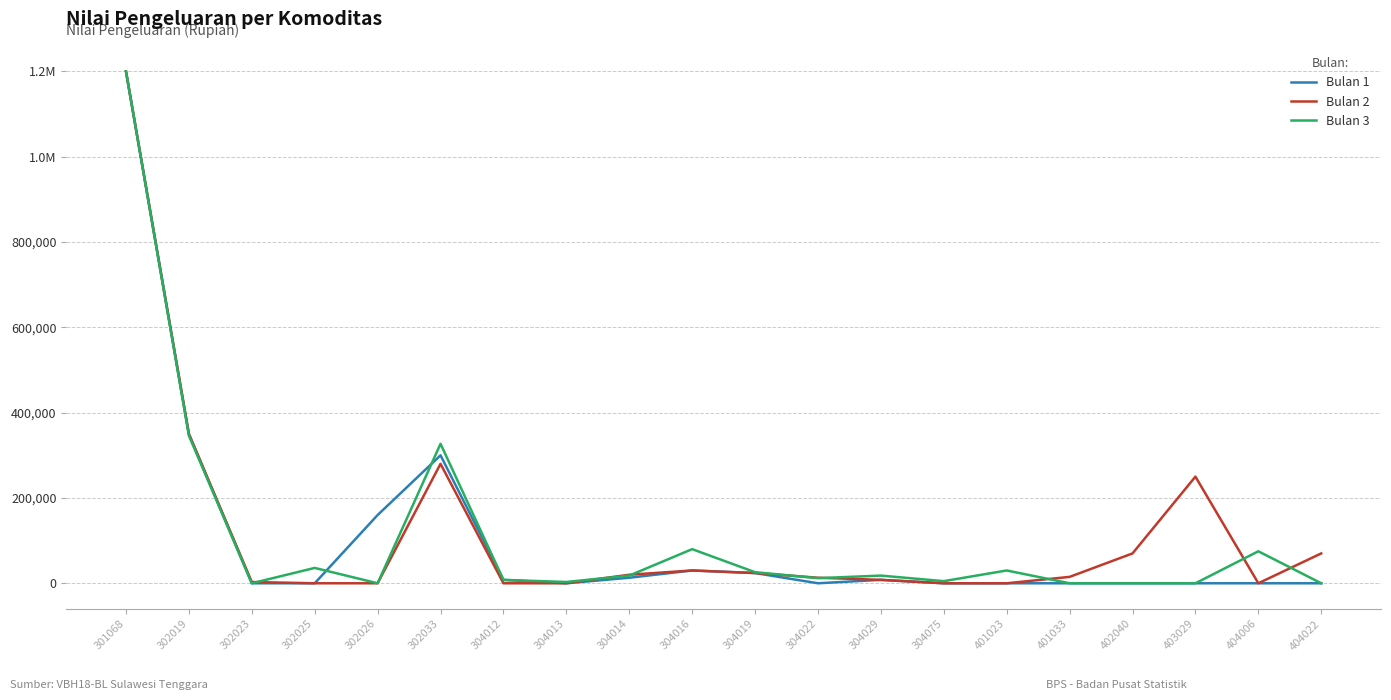

Does the chart have visible grid lines?

Yes